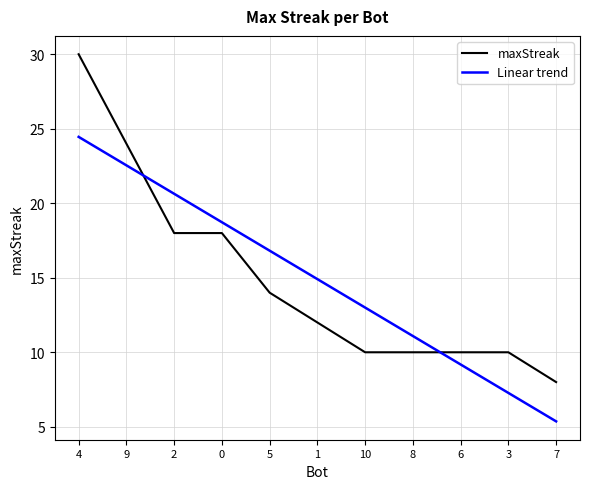

Which label corresponds to the smallest value in the chart?

7